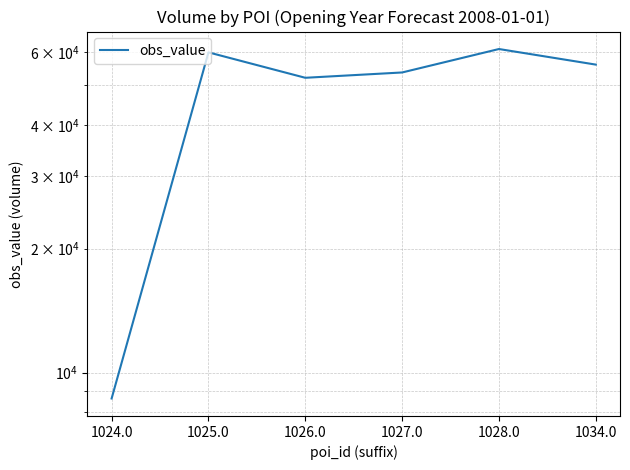

What is the value of the 1st point from the left?

8650